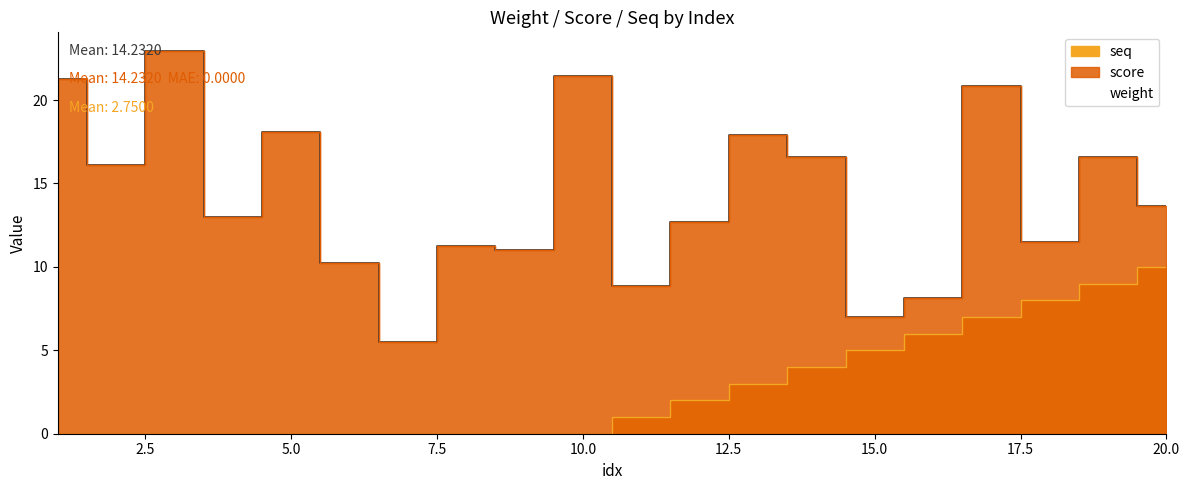

How many values in seq are above zero?

10